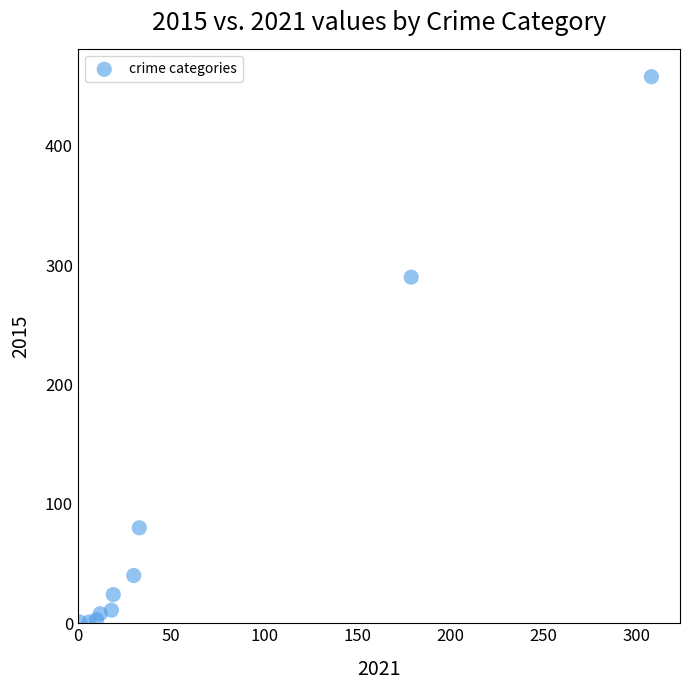

What is the range of Y values (max minus min)?

457